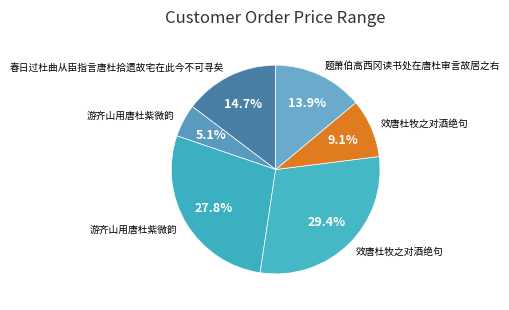

How many segments does this pie chart have?

6